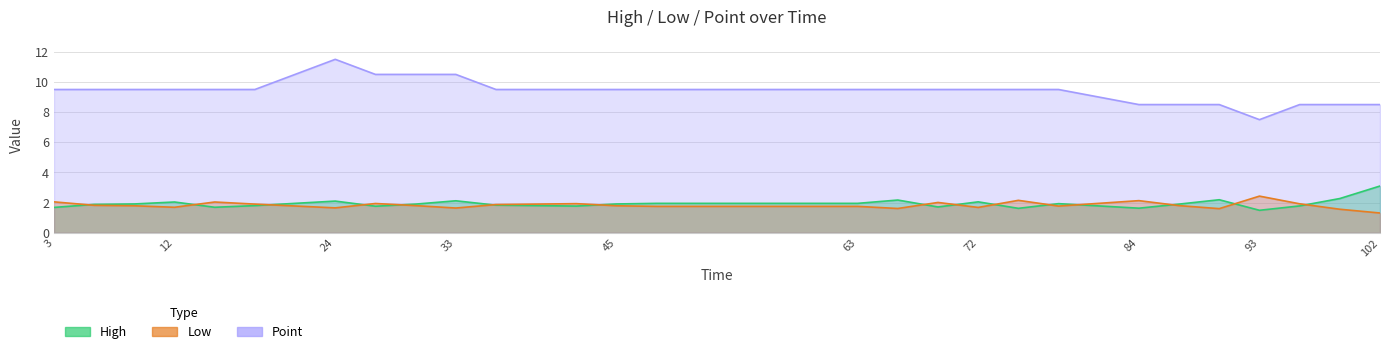

Where is Low nearest to the value 1?

102